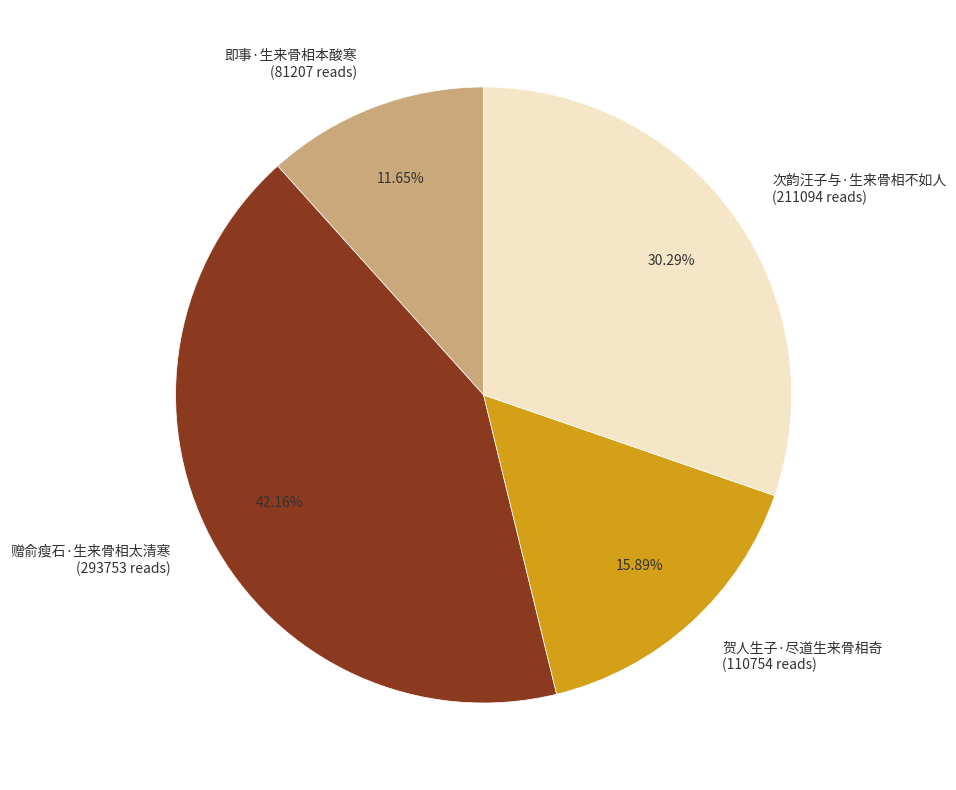

Which has a higher value, 赠俞瘦石·生来骨相太清寒 or 贺人生子·尽道生来骨相奇?

赠俞瘦石·生来骨相太清寒